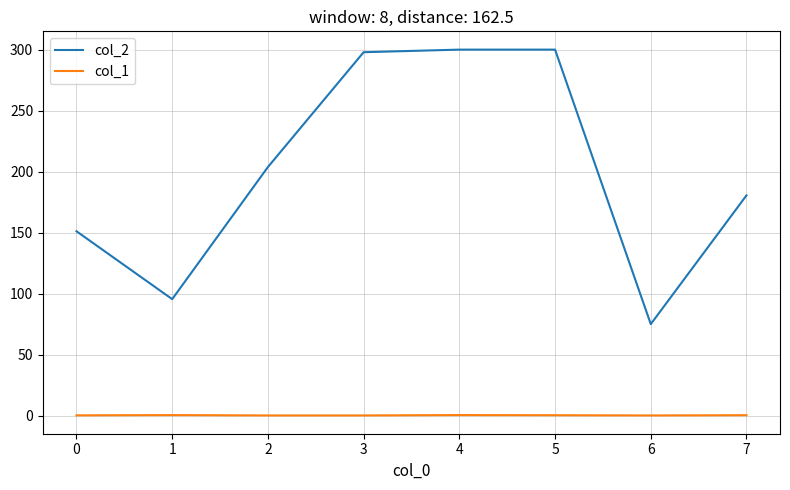

What is the greatest value displayed?

300.0